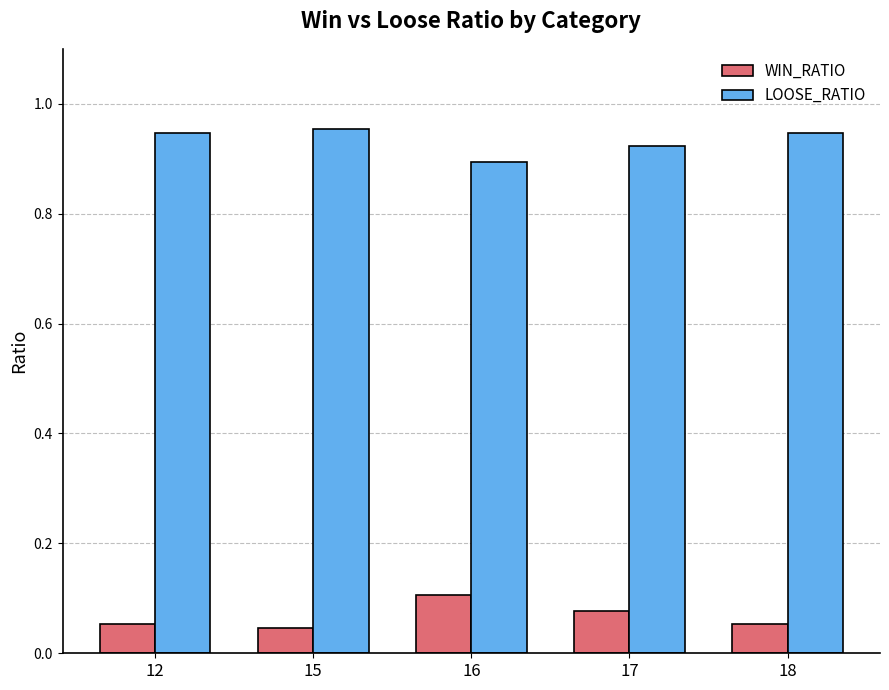

At which label does LOOSE_RATIO reach its minimum?

16